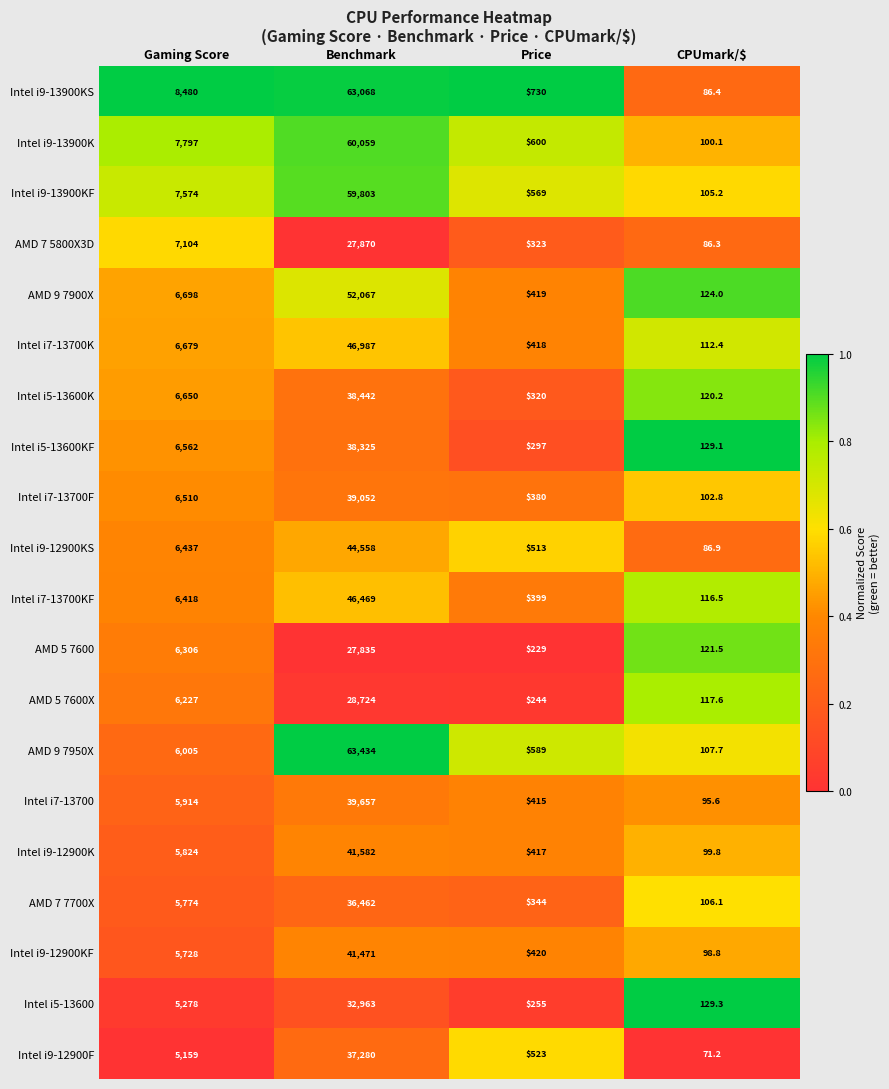

Rank the series by their maximum value, from highest to lowest.

AMD 9 7950X, Intel i9-13900KS, Intel i9-13900K, Intel i9-13900KF, AMD 9 7900X, Intel i7-13700K, Intel i7-13700KF, Intel i9-12900KS, Intel i9-12900K, Intel i9-12900KF, Intel i7-13700, Intel i7-13700F, Intel i5-13600K, Intel i5-13600KF, Intel i9-12900F, AMD 7 7700X, Intel i5-13600, AMD 5 7600X, AMD 7 5800X3D, AMD 5 7600